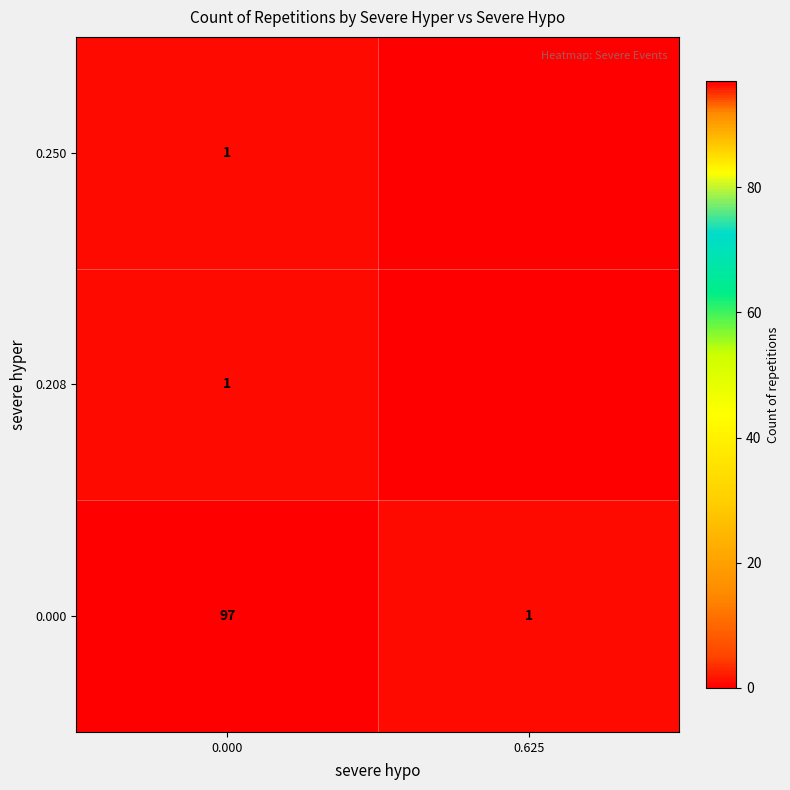

What is the difference between the maximum and minimum values in the 0.000 series?

96